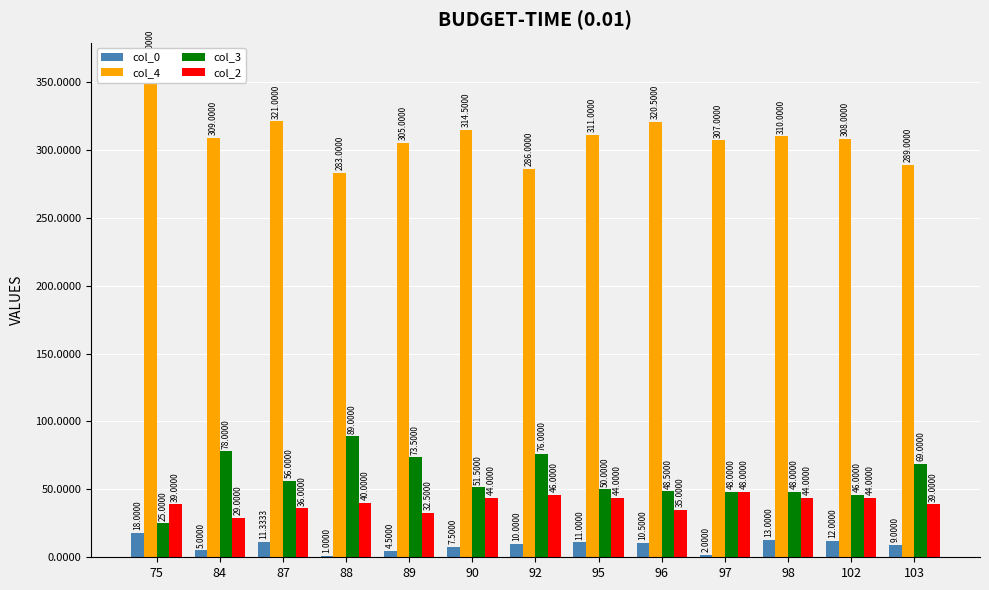

Which series has the largest total across all categories?

col_4